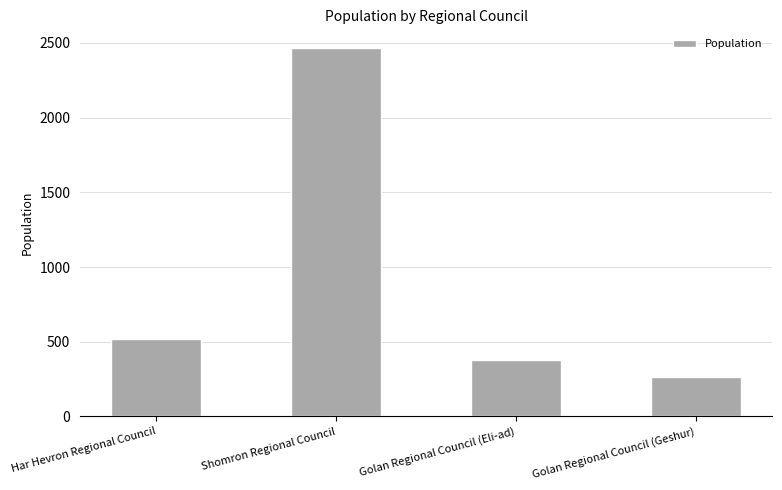

Between Golan Regional Council (Eli-ad) and Har Hevron Regional Council, which is larger?

Har Hevron Regional Council